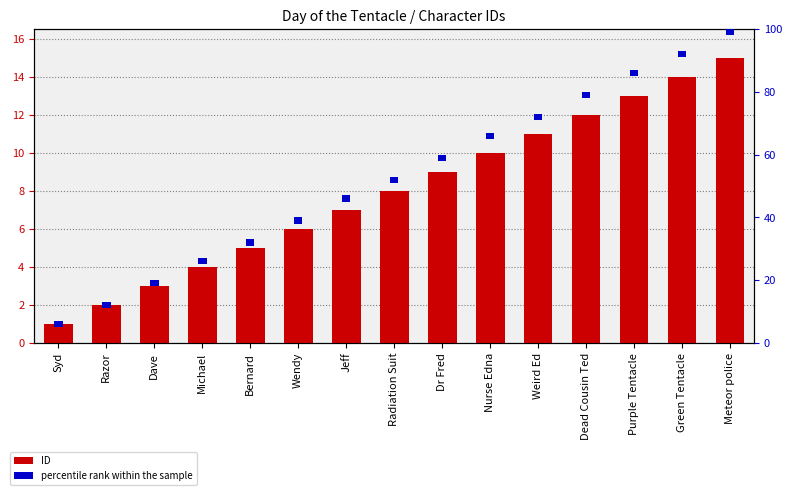

Which series changed the most between Radiation Suit and Nurse Edna?

ID